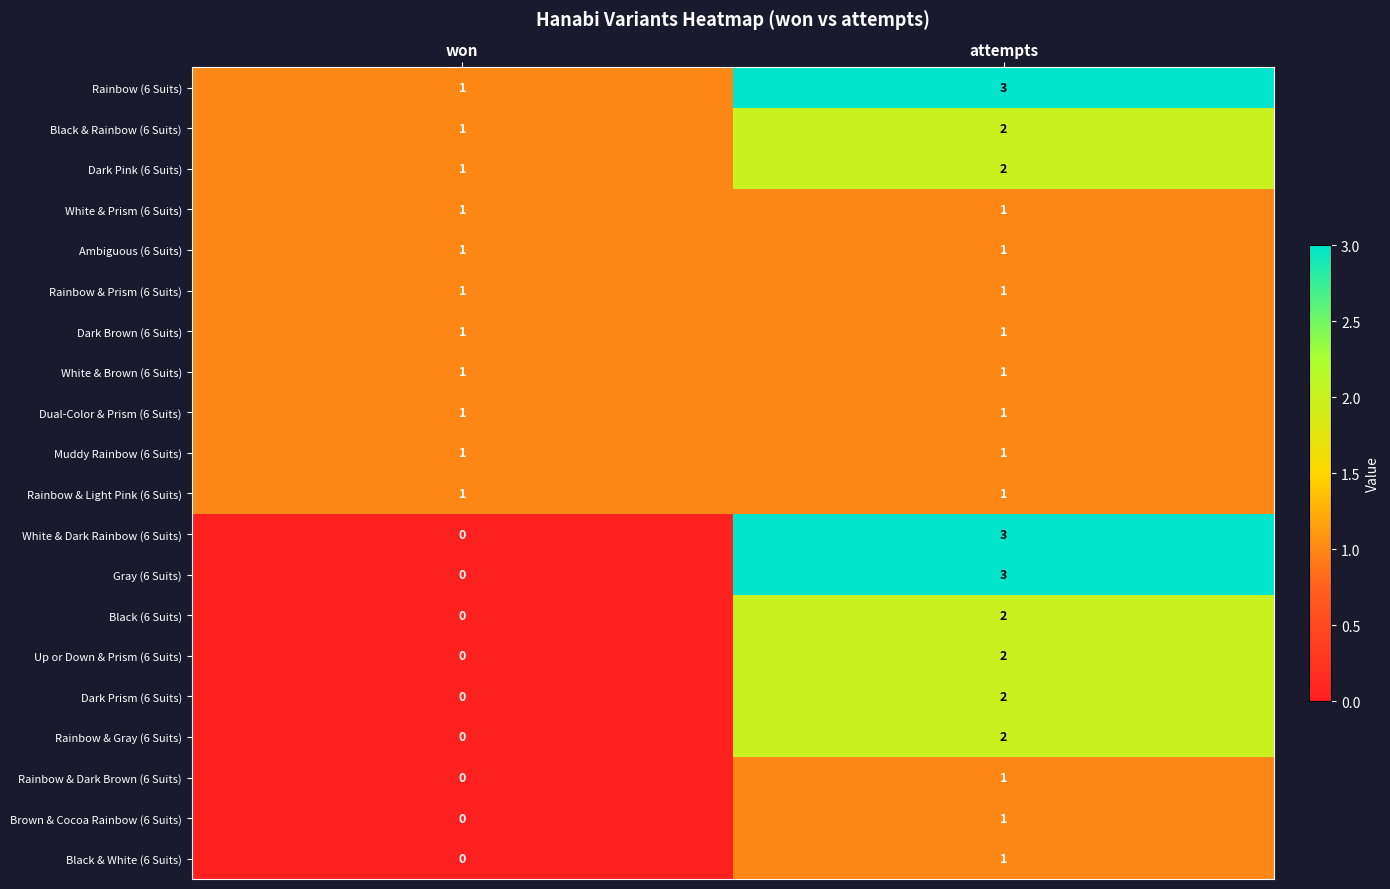

Is it true that Black & Rainbow (6 Suits) equals 0 at won?

False